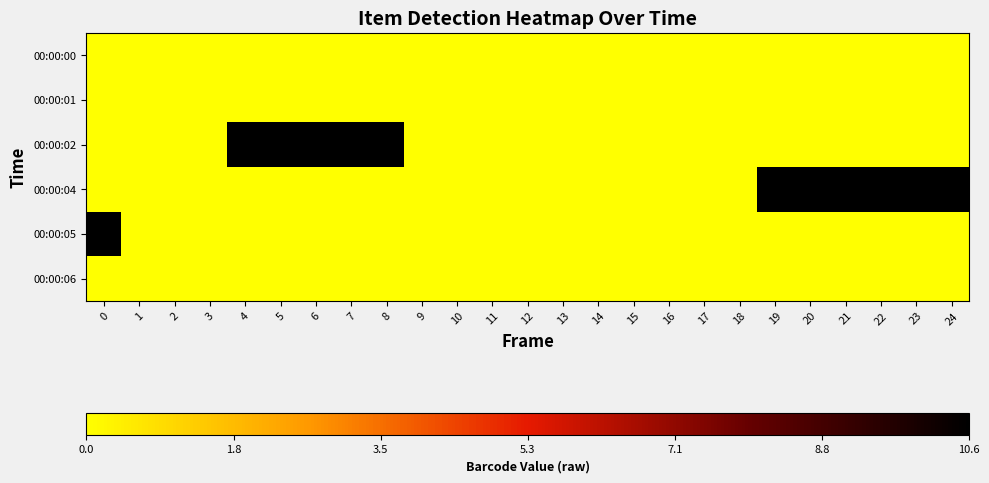

Between 6 and 23, which series saw the biggest shift?

00:00:04